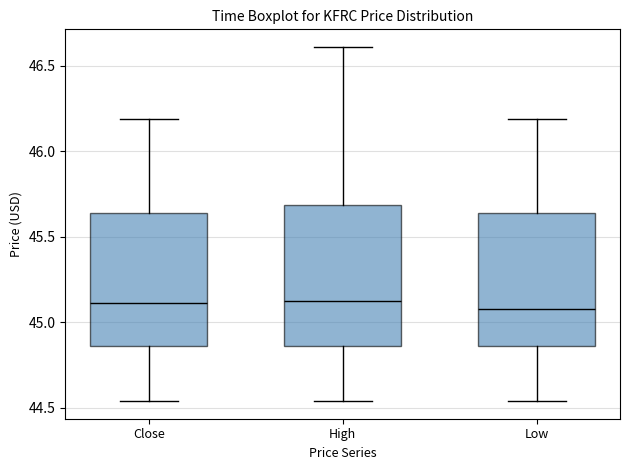

Reading left to right, transcribe this box plot: for each box, give where its median line is, the range the box spans, and where its two whiskers end, as read against the y-axis. The values are not printed on the chart, so give them approximately, as read against the axis.

Close: median 45.10, box 44.85 to 45.65, whiskers 44.55 to 46.20
High: median 45.15, box 44.85 to 45.70, whiskers 44.55 to 46.60
Low: median 45.10, box 44.85 to 45.65, whiskers 44.55 to 46.20